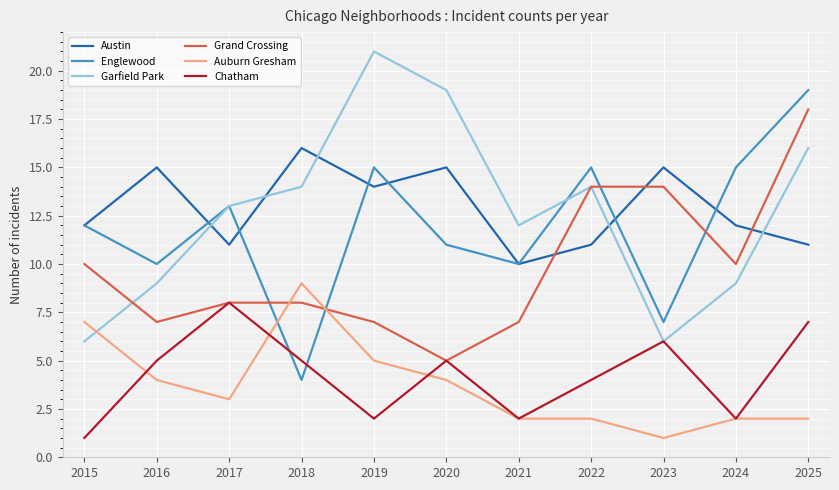

What is the sum of the Englewood values at 2020 and 2016?

21